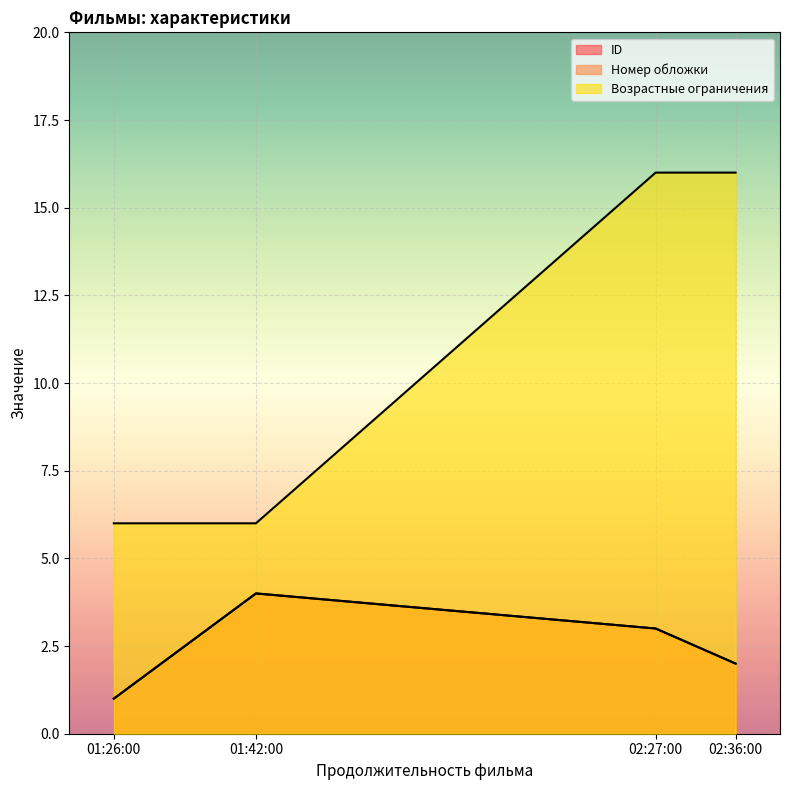

Does the chart display data point markers on the line(s)?

No